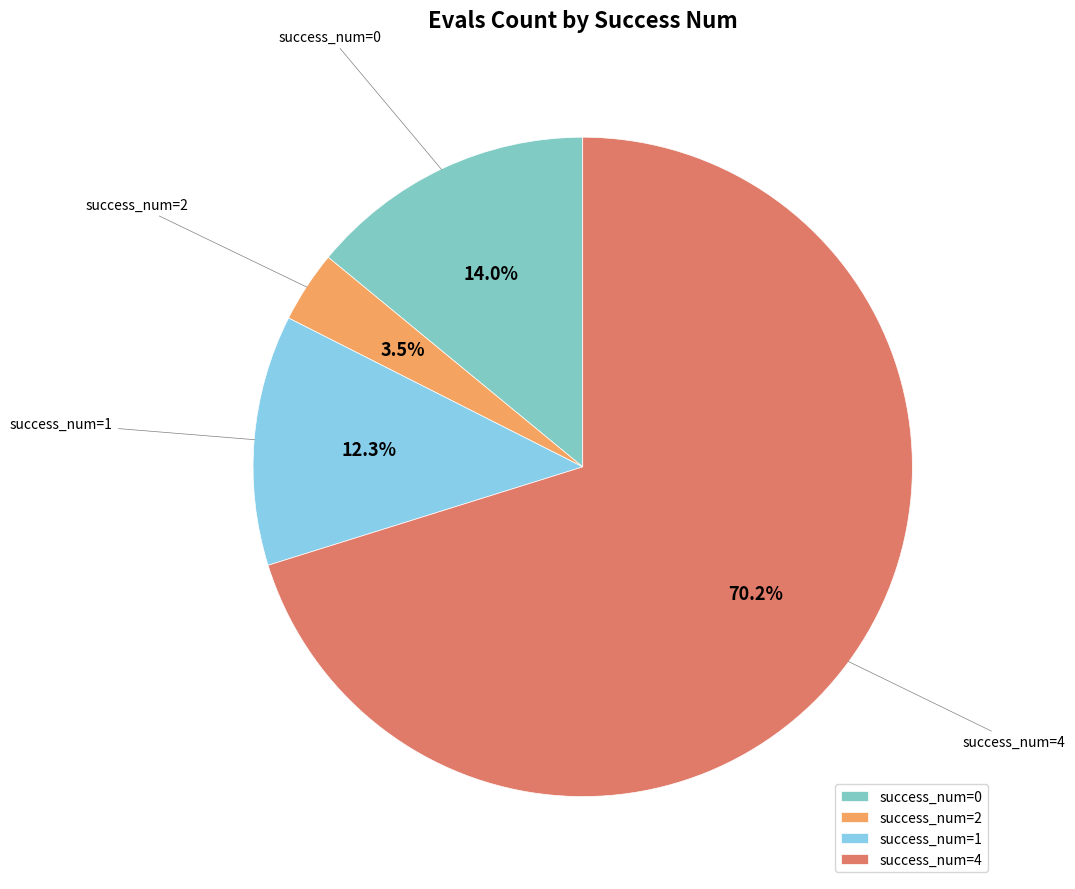

What portion of the pie excludes success_num=0?

86.0%